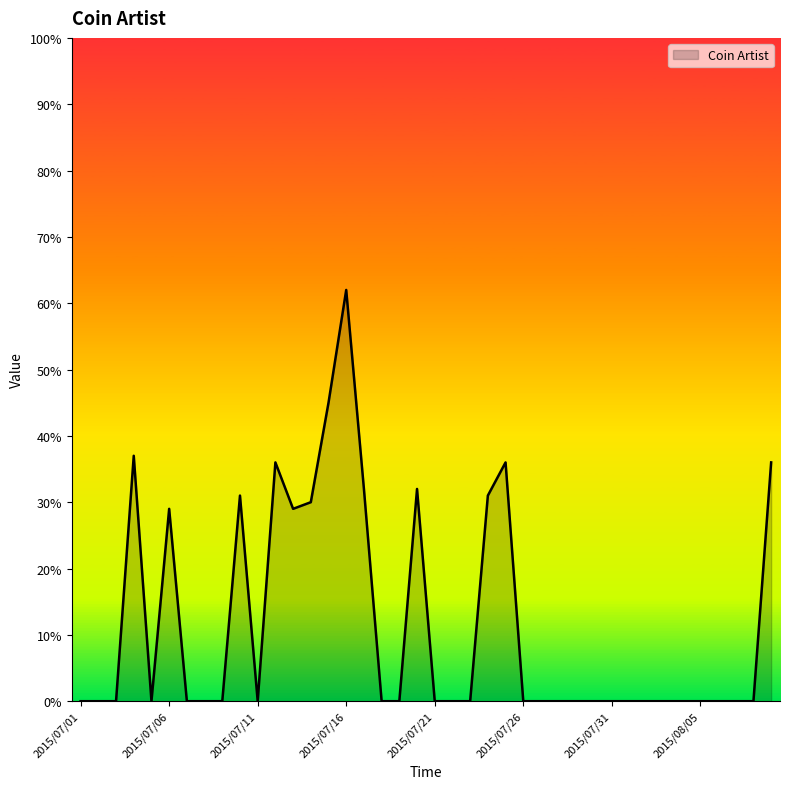

What is the difference between the second highest and minimum values?

45